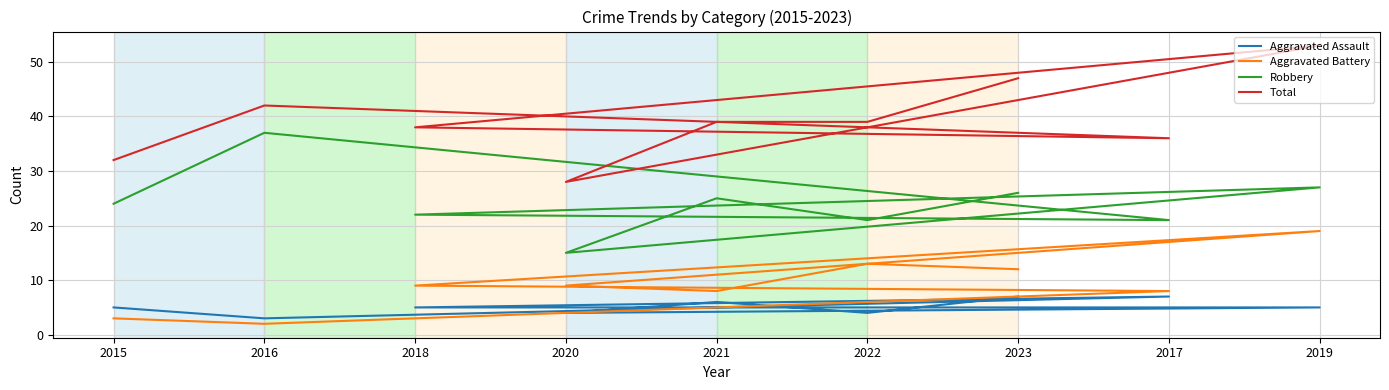

List the labels in order of Aggravated Battery value, smallest first.

2016, 2015, 2017, 2021, 2018, 2020, 2023, 2022, 2019